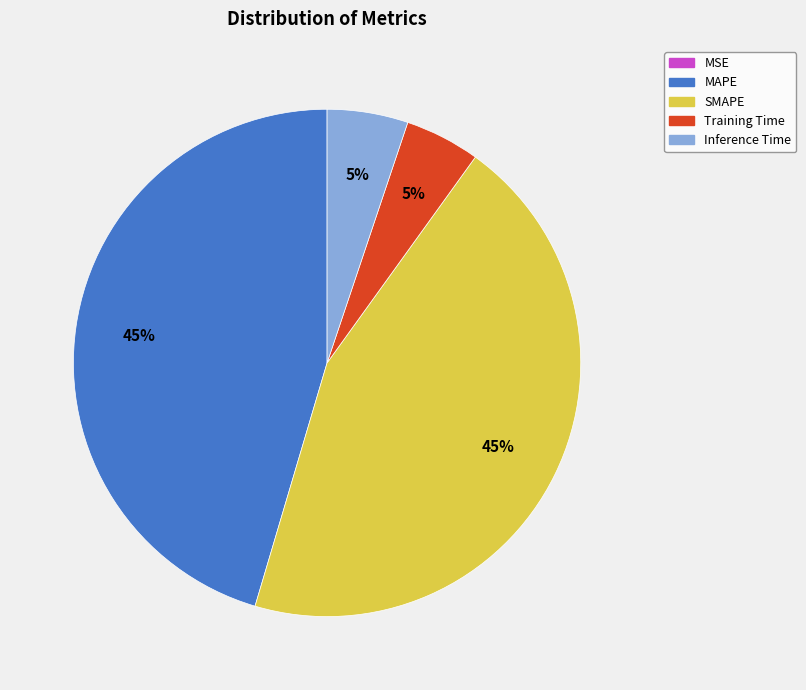

Is it true that MAPE is 58% of the pie?

False